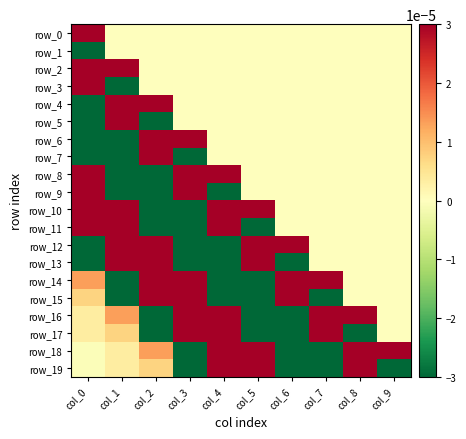

Which series has the widest spread of values?

row_3